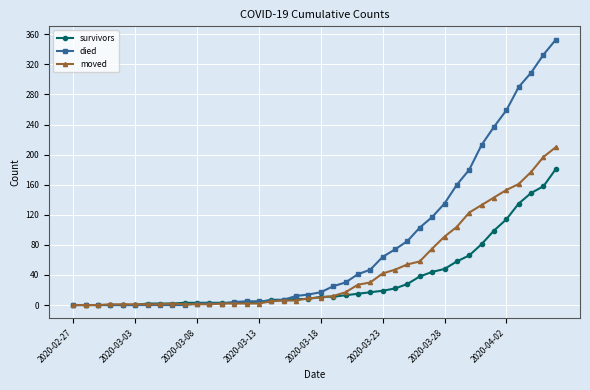

Count the number of data series in this chart.

3